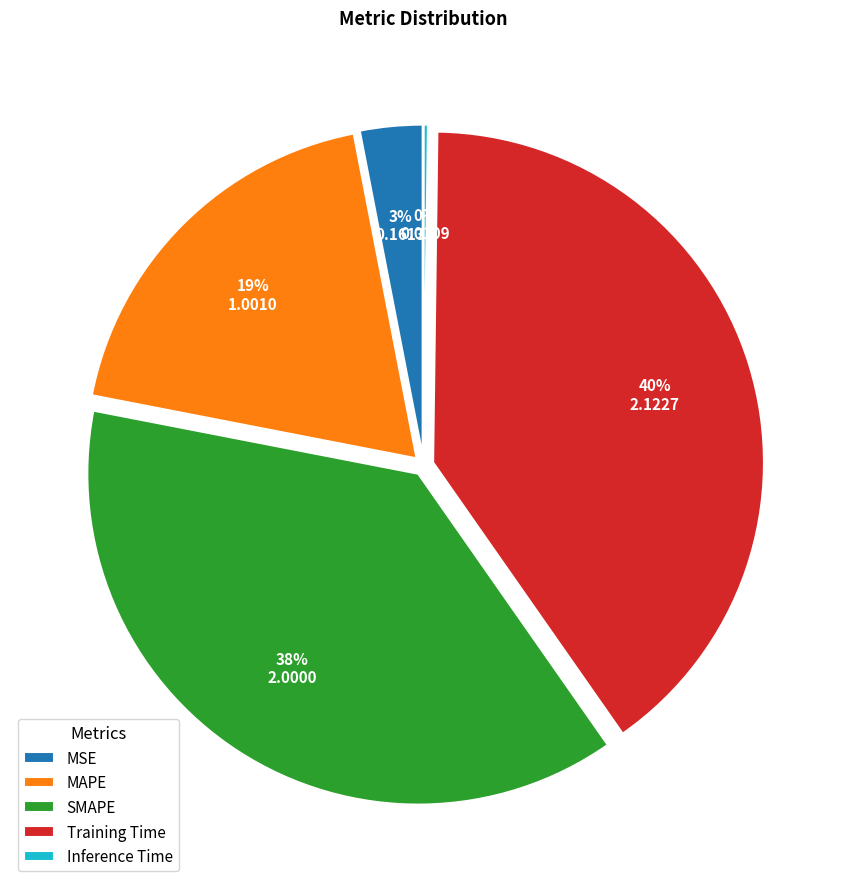

Which slice is the largest?

Training Time